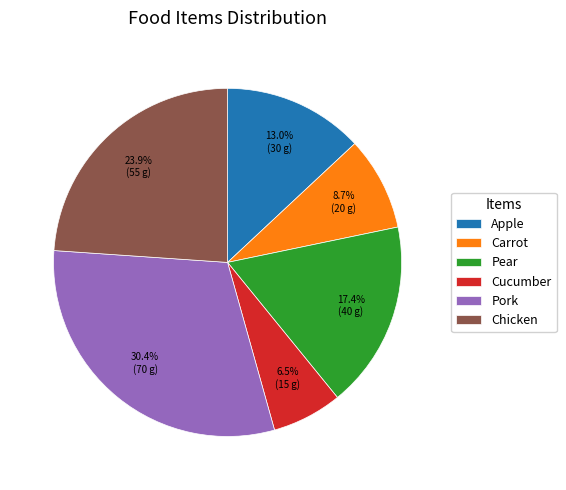

True or false: Apple accounts for 2% of the total.

False